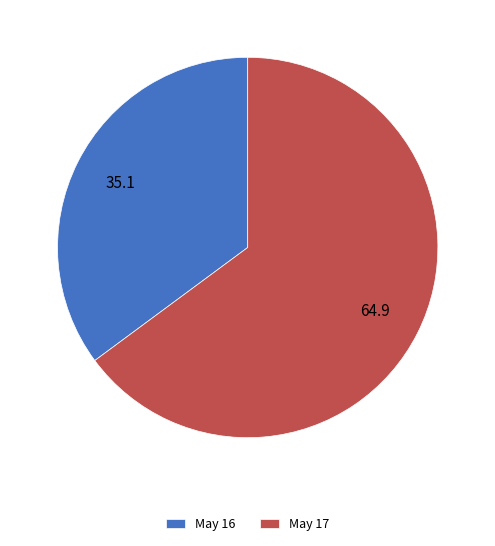

Is there a majority slice in this chart?

Yes